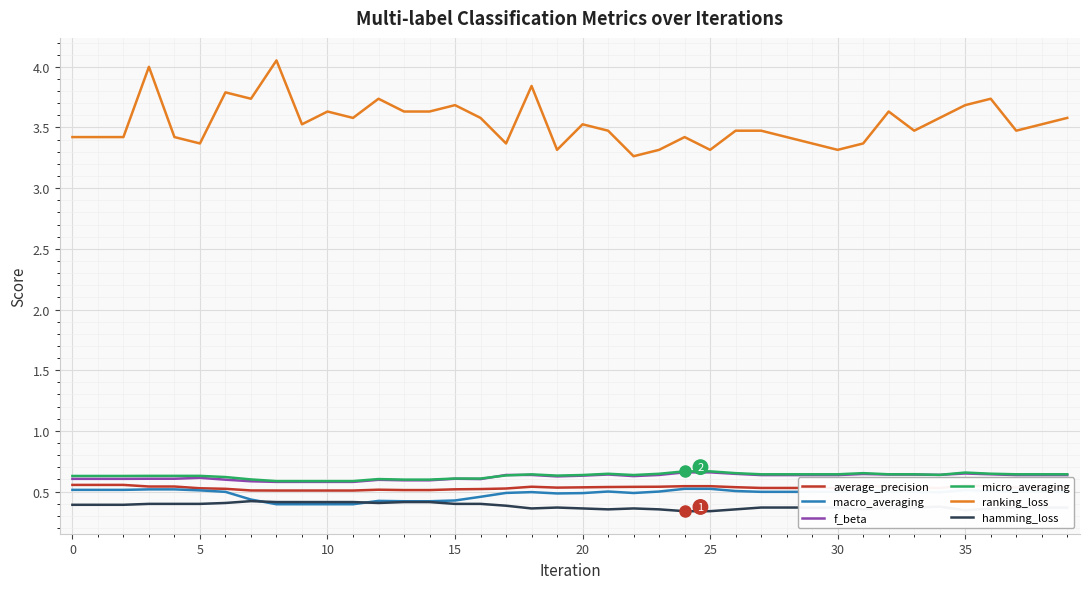

Which series has the largest total across all categories?

ranking_loss